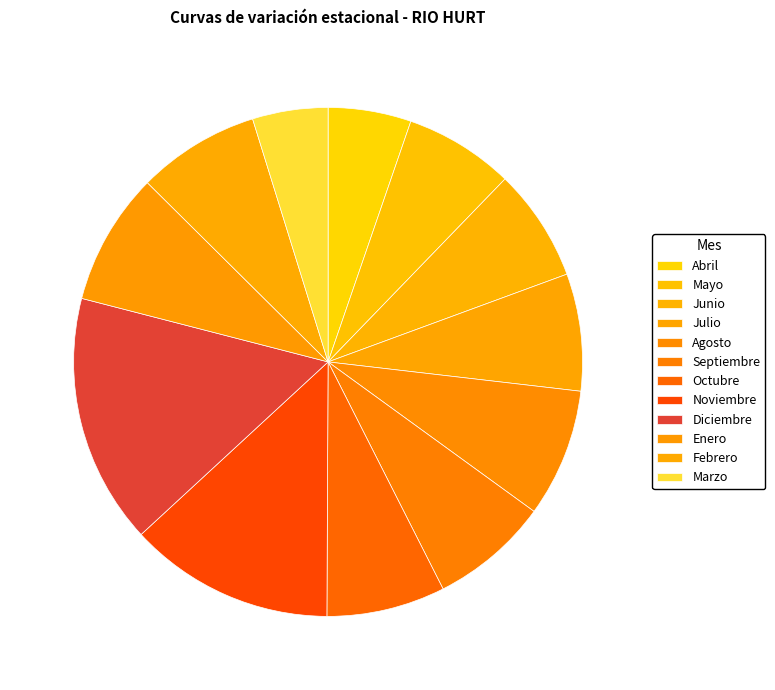

To the nearest percent, what is the difference between the Febrero and Abril slice percentages?

2%